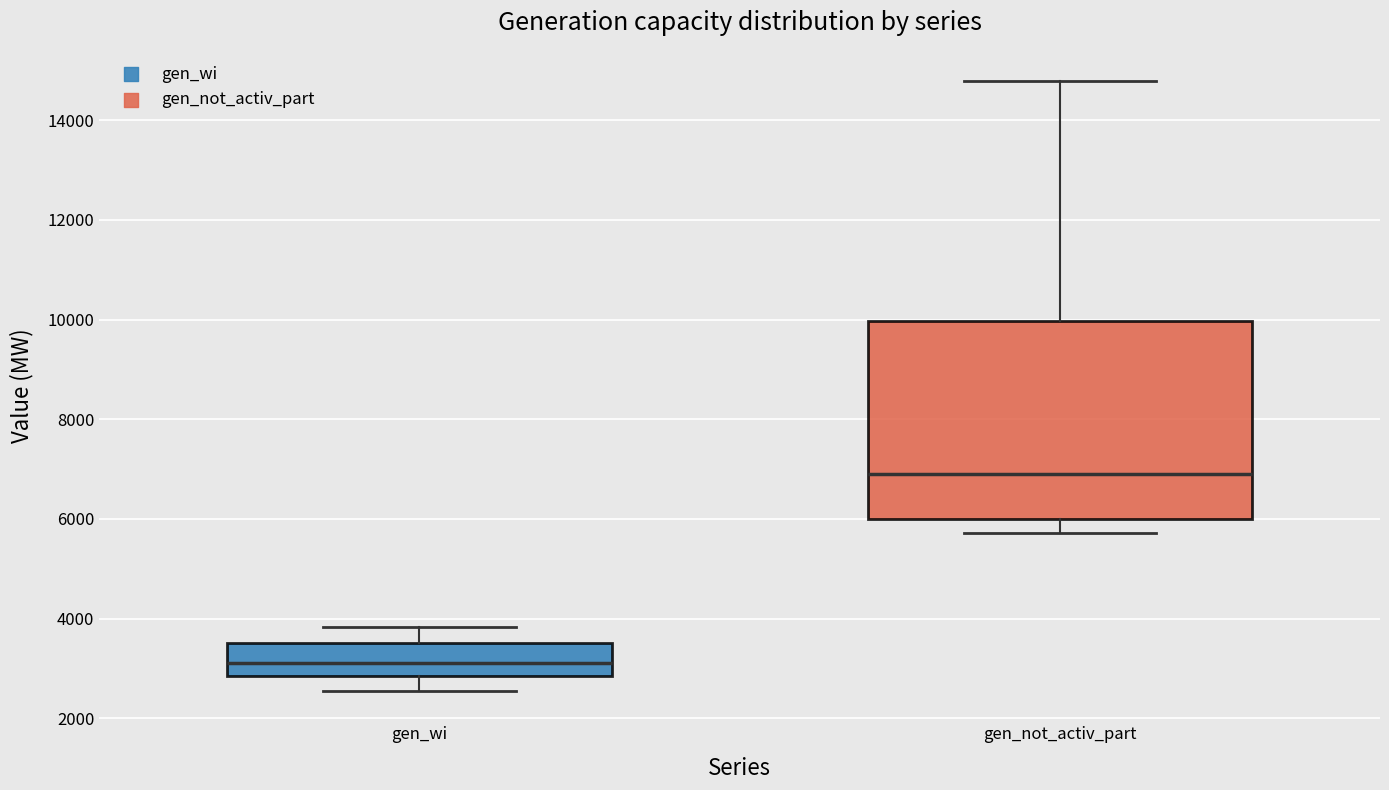

Where does the lower whisker of the box for gen_not_activ_part end on the y-axis? The values are not printed on the chart, so give them approximately, as read against the axis.

5800